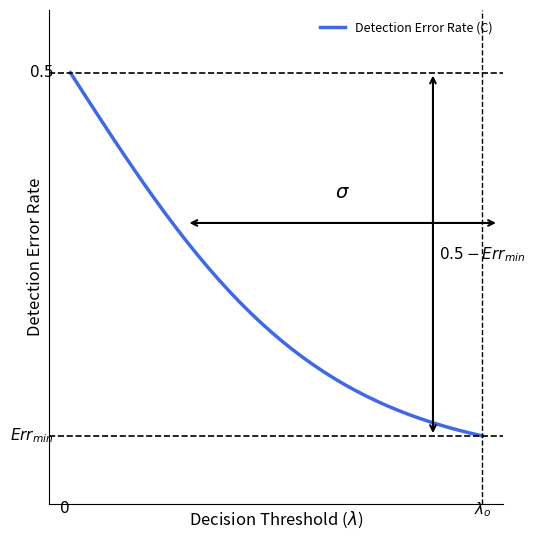

Does the chart display data point markers on the line(s)?

No